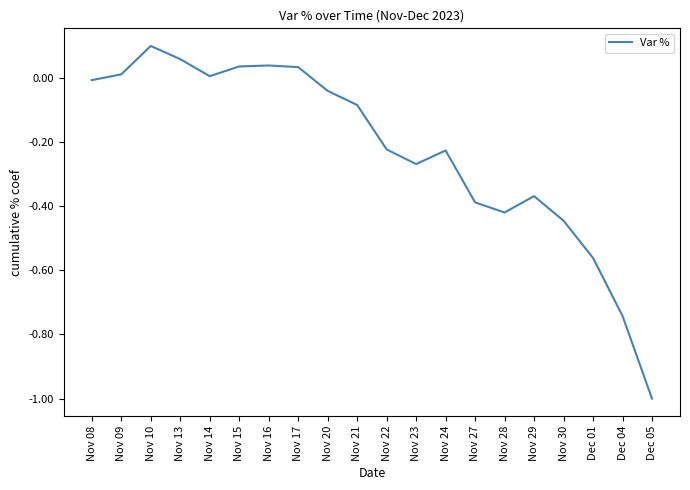

Which has a higher value, Nov 16 or Nov 24?

Nov 16